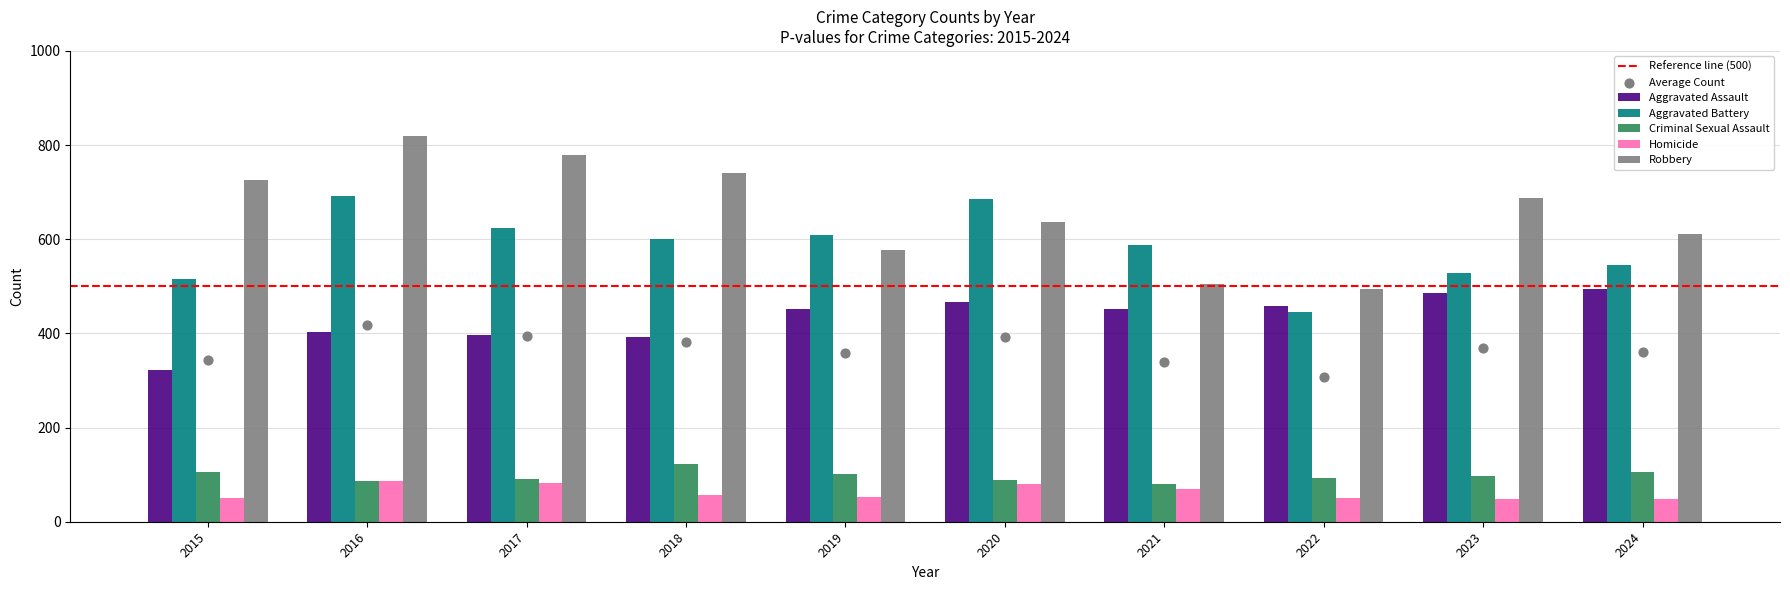

Which series contains the highest Y value?

Robbery